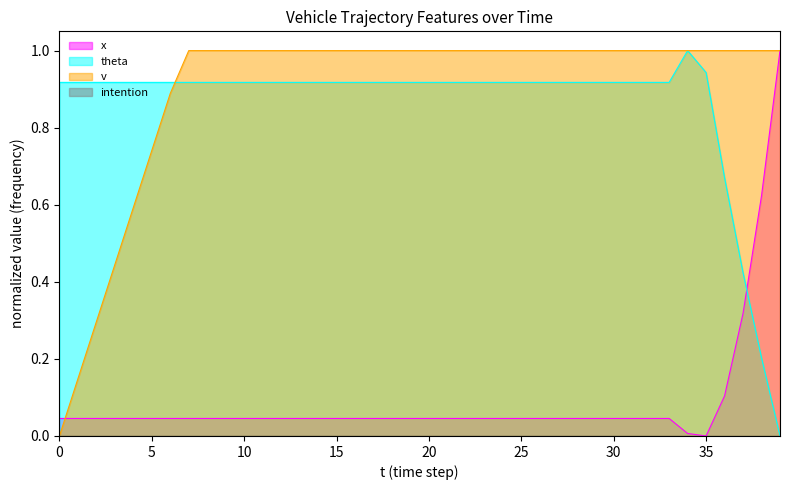

How many lines are shown in the chart?

4